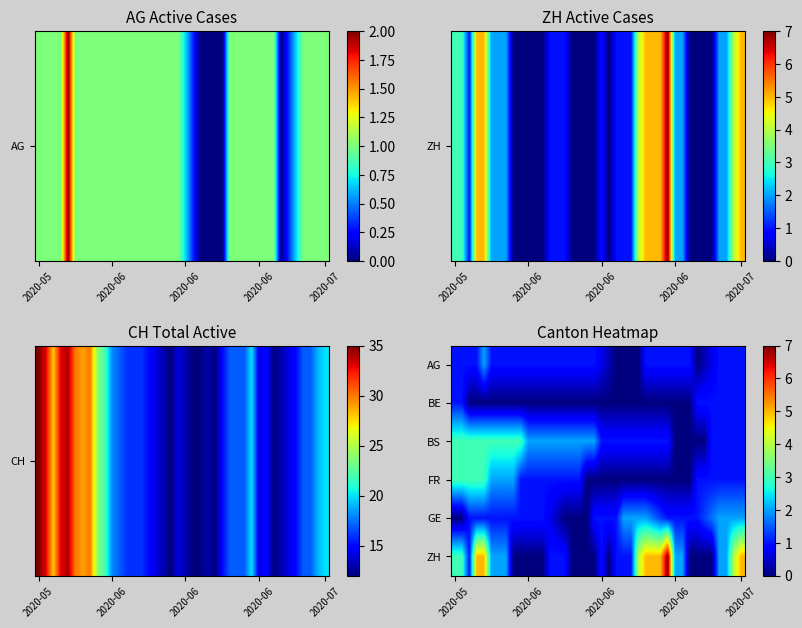

Which series has the widest spread of values?

ZH